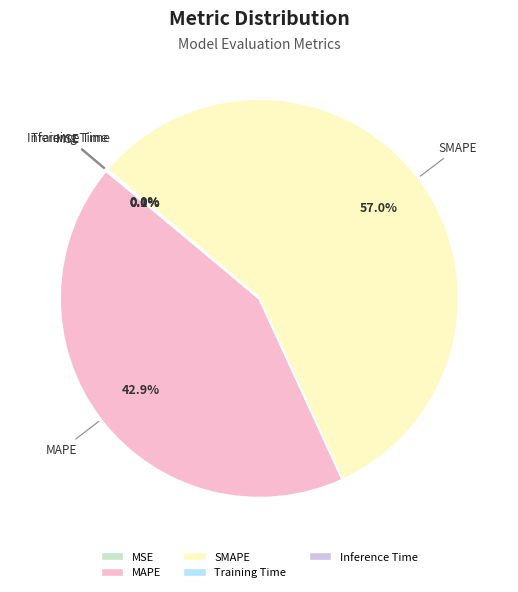

Which category has the biggest portion of the pie?

SMAPE